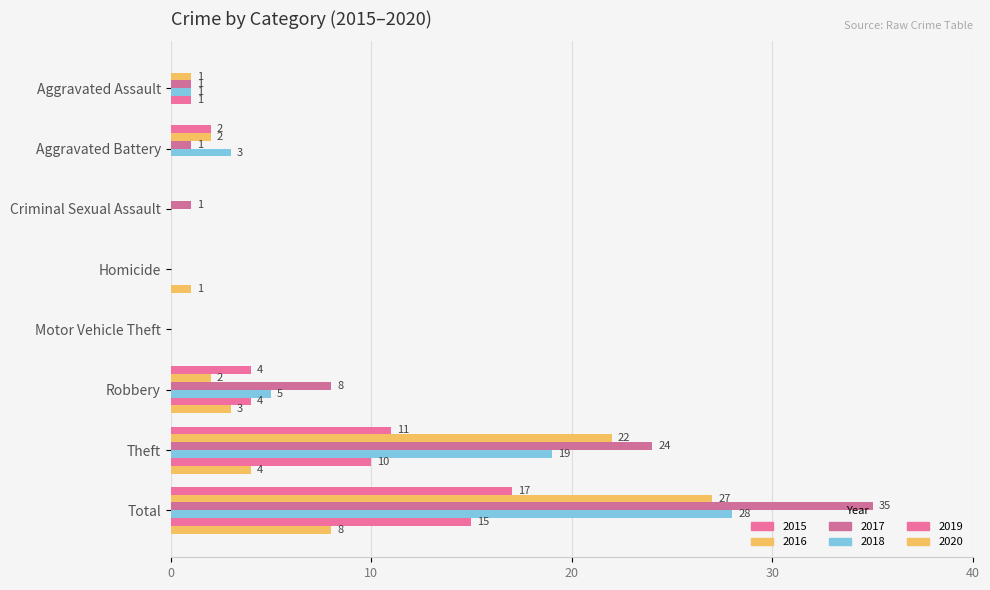

Reading left to right, list all the values displayed in this chart.

2015: 0	2	0	0	0	4	11	17
2016: 1	2	0	0	0	2	22	27
2017: 1	1	1	0	0	8	24	35
2018: 1	3	0	0	0	5	19	28
2019: 1	0	0	0	0	4	10	15
2020: 0	0	0	1	0	3	4	8